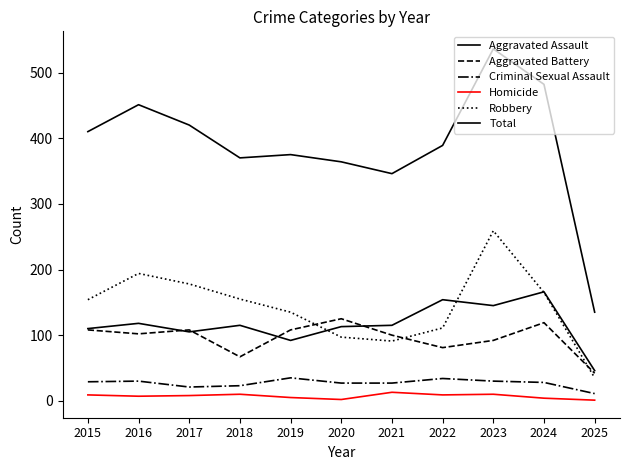

Is this an area chart (filled region under the line)?

No